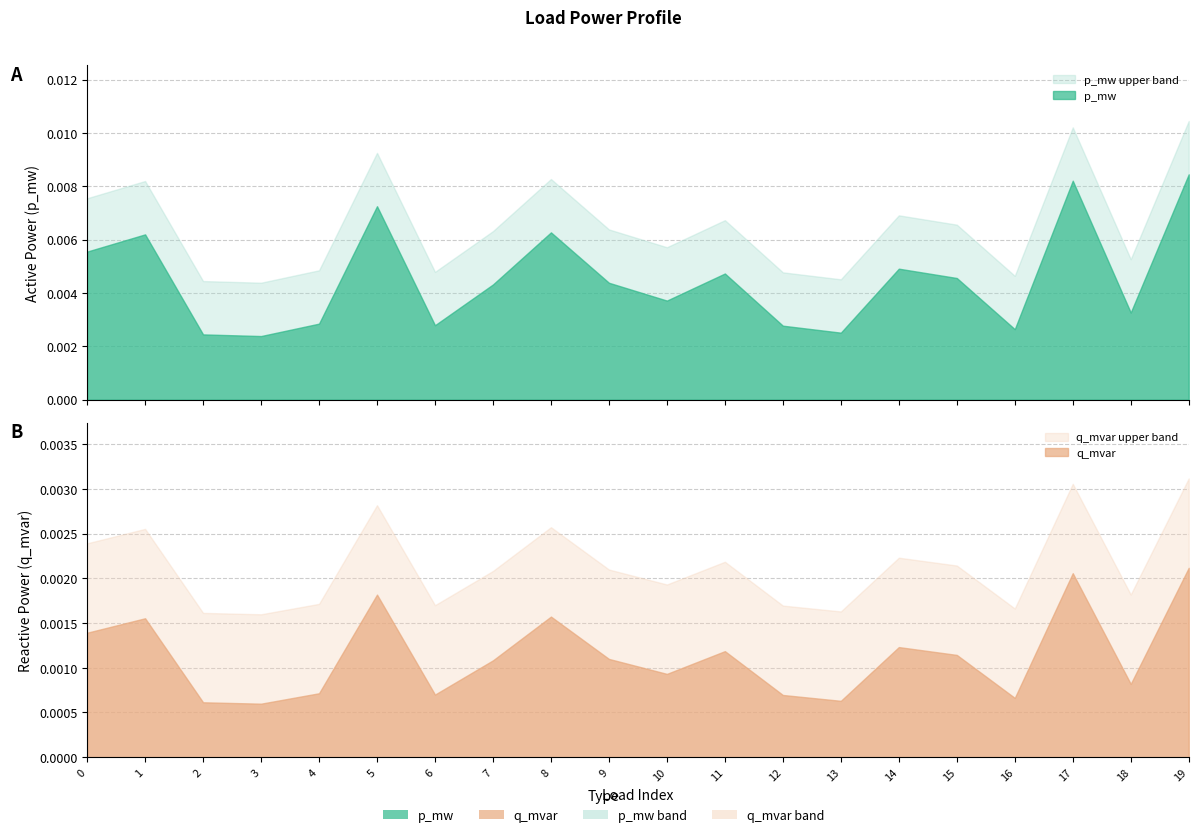

At 0, list the series in order from largest to smallest.

p_mw_upper, p_mw, q_mvar_upper, q_mvar